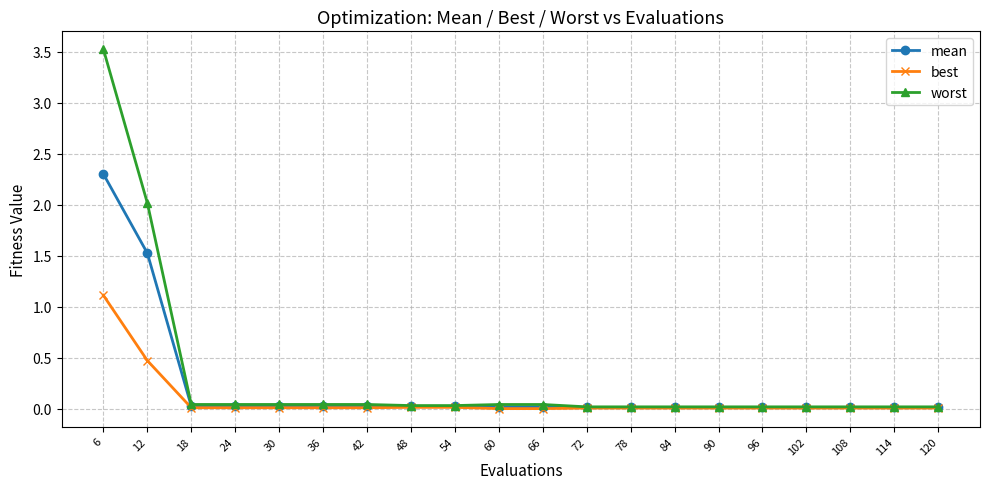

How many lines are shown in the chart?

3